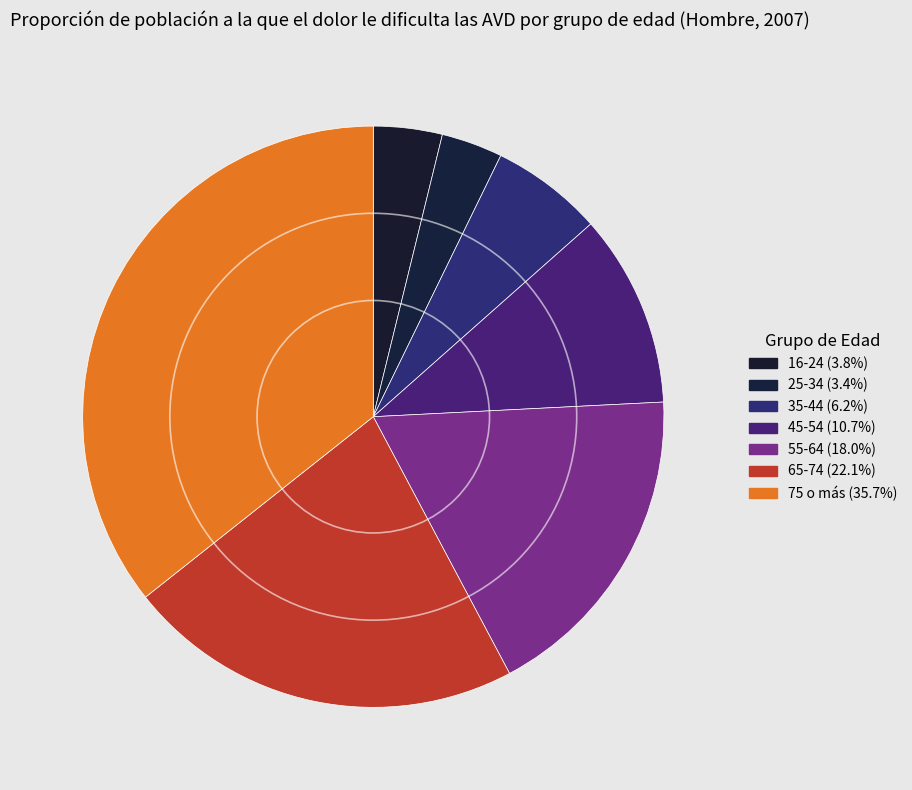

What is the smallest slice in the pie chart?

25-34